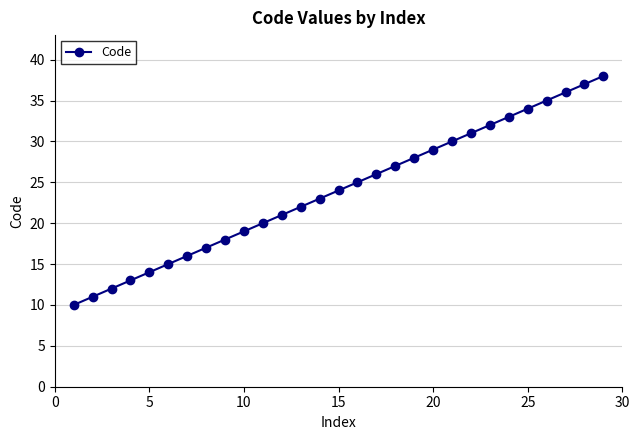

What is the smallest value displayed?

10